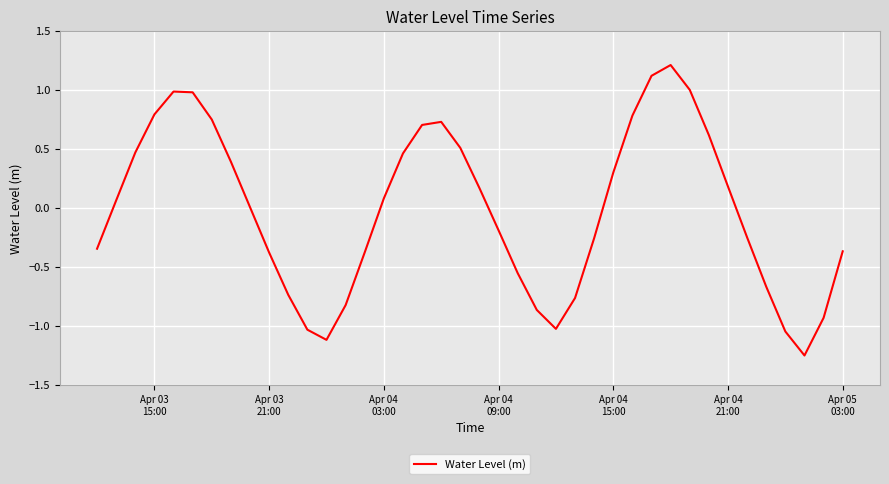

What is the difference between the maximum and minimum values?

2.5